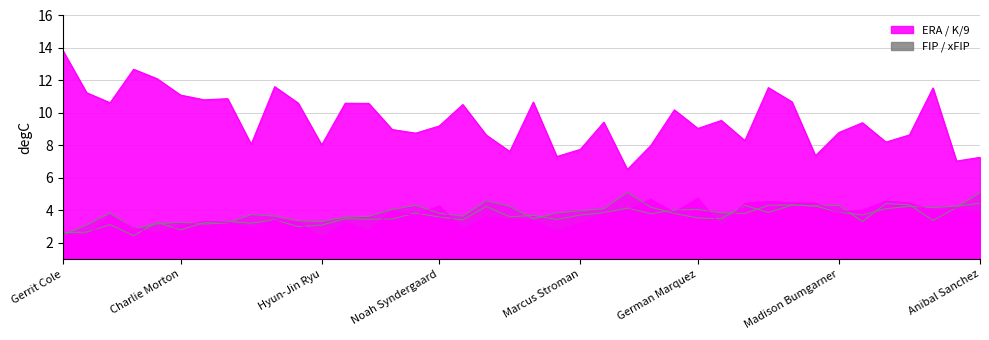

Where is the first local maximum for K/9?

Max Scherzer